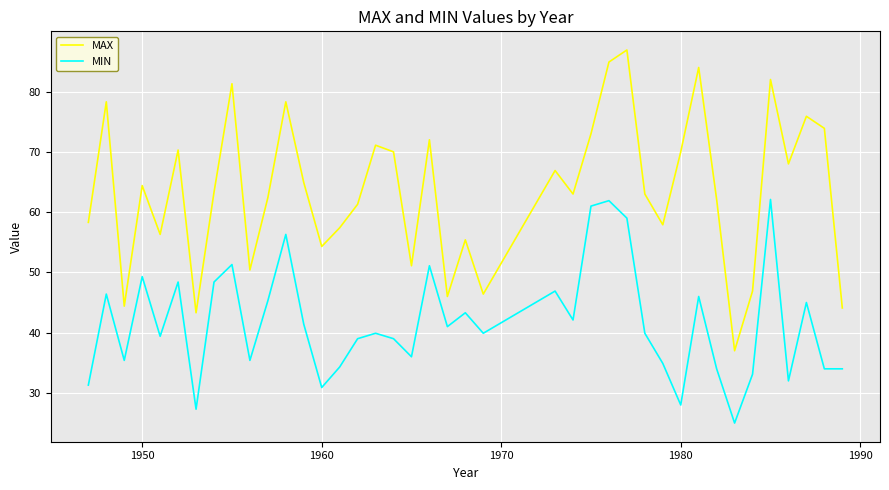

What is the difference between the maximum and minimum values in the MIN series?

37.1